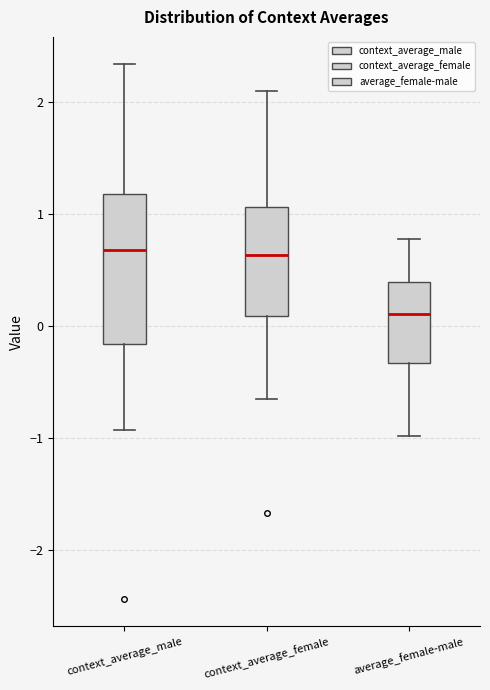

Which box's median line is the lowest?

average_female-male